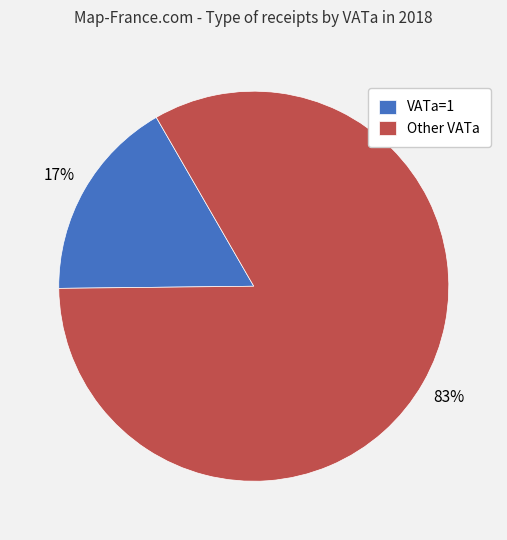

Is there any slice that represents more than half of the pie?

Yes